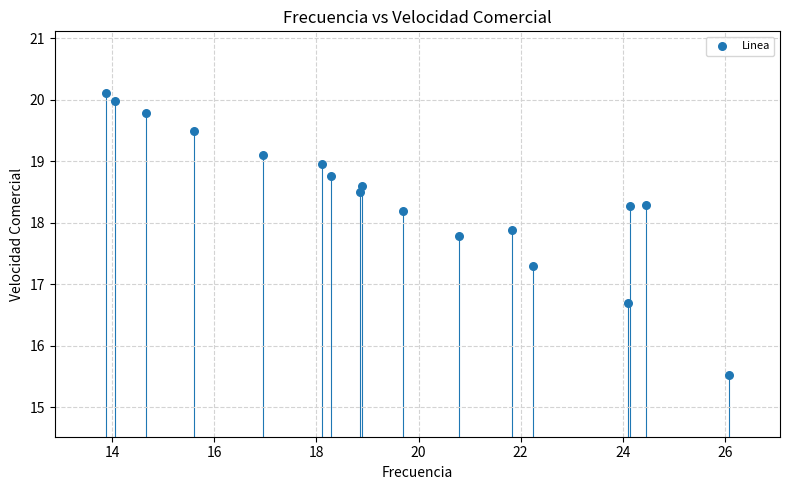

What is the range of Y values (max minus min)?

4.6